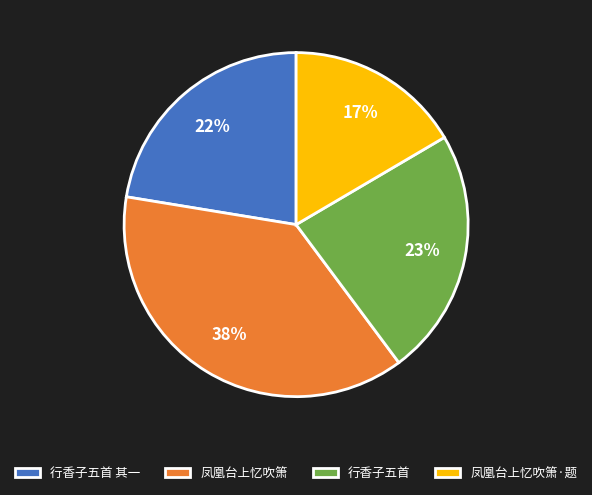

Which has a higher value, 凤凰台上忆吹箫 or 行香子五首 其一?

凤凰台上忆吹箫